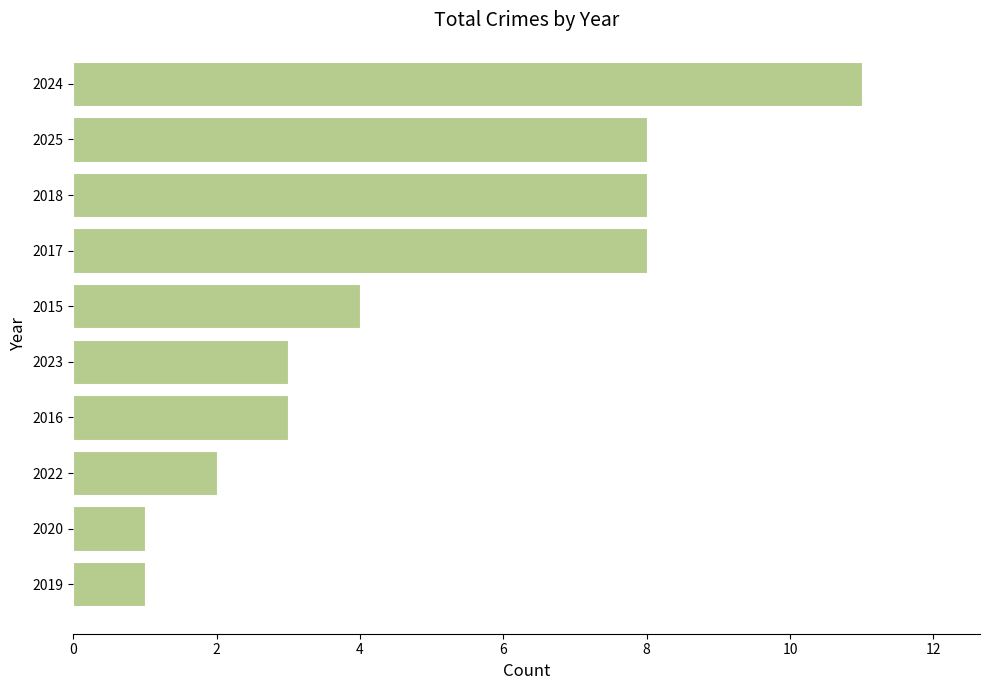

Which category has the highest value across all series?

2024